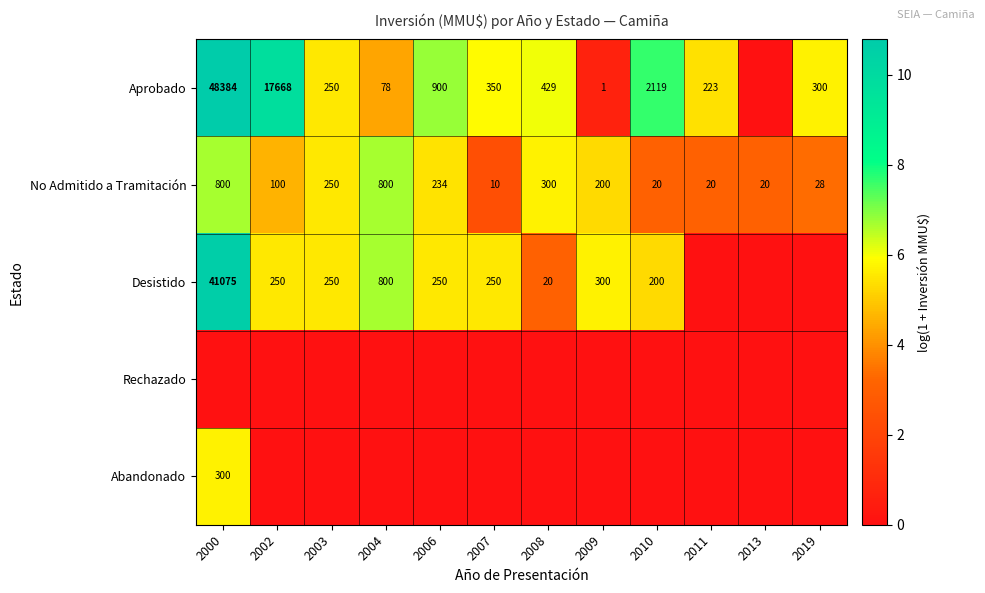

What is the average value of the No Admitido a Tramitación series?

232